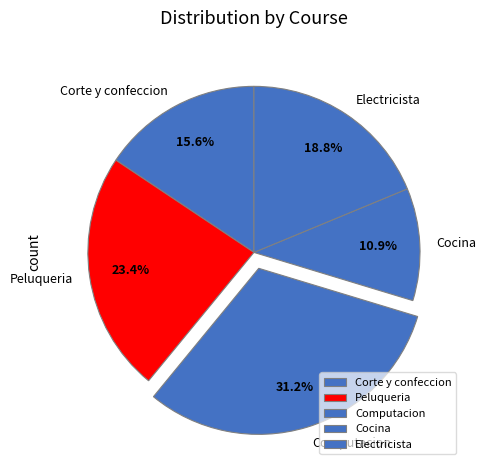

Count the number of slices in the pie.

5